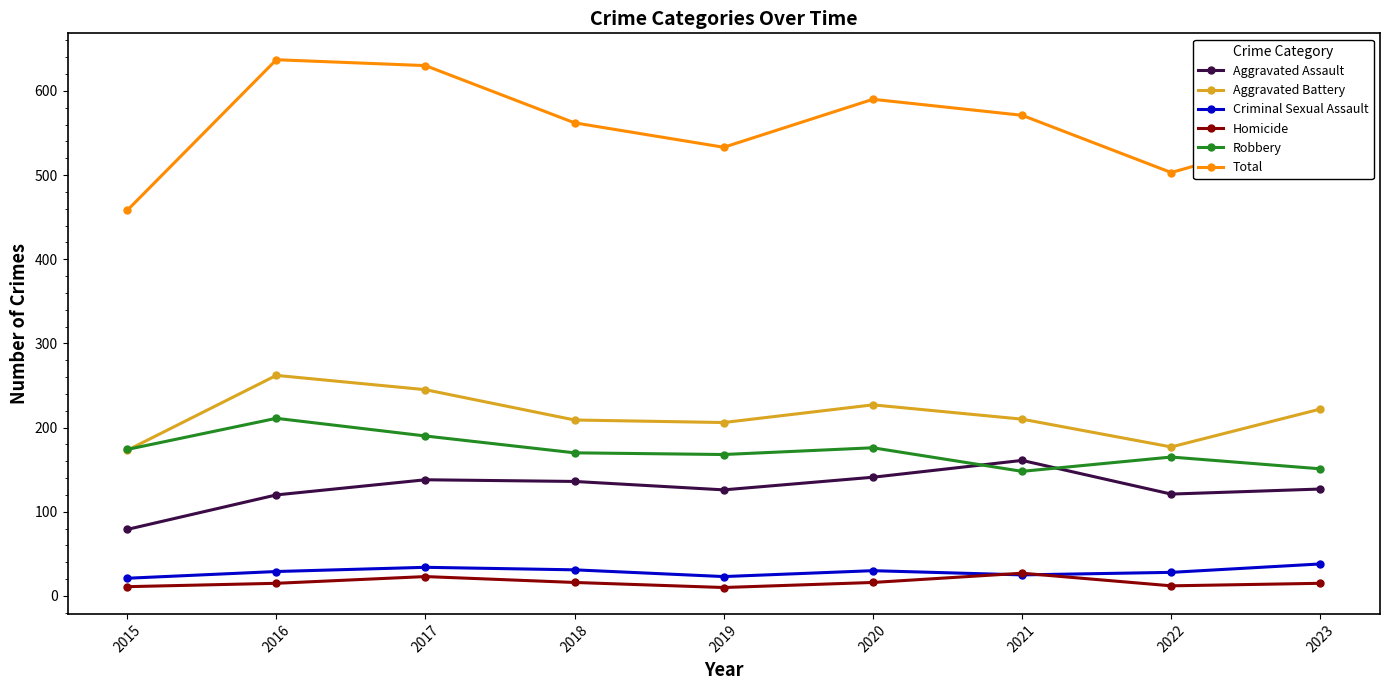

What is the maximum value for Criminal Sexual Assault?

38